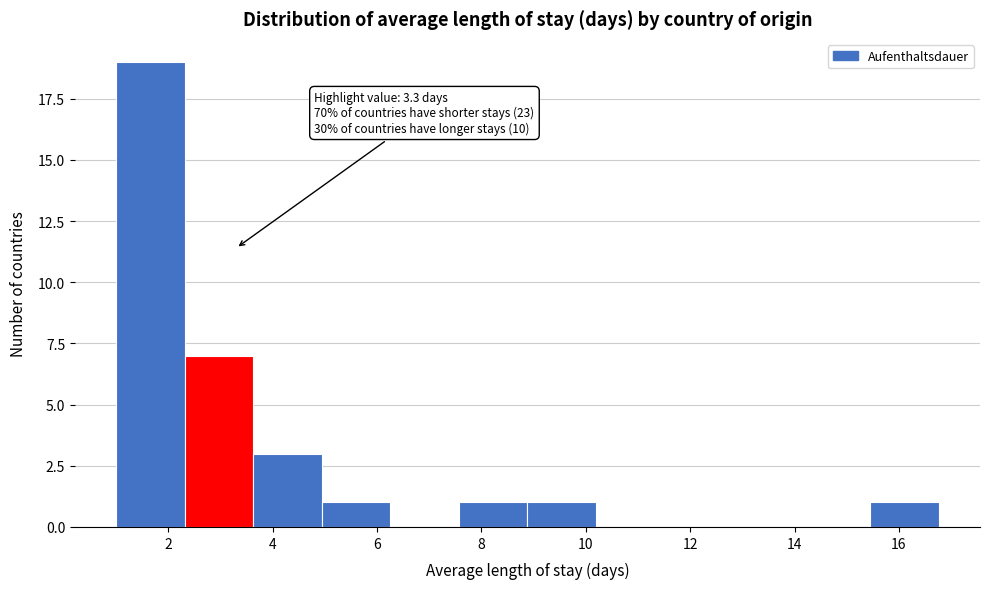

Over which range of the x-axis is the bar tallest?

1.0 to 2.4